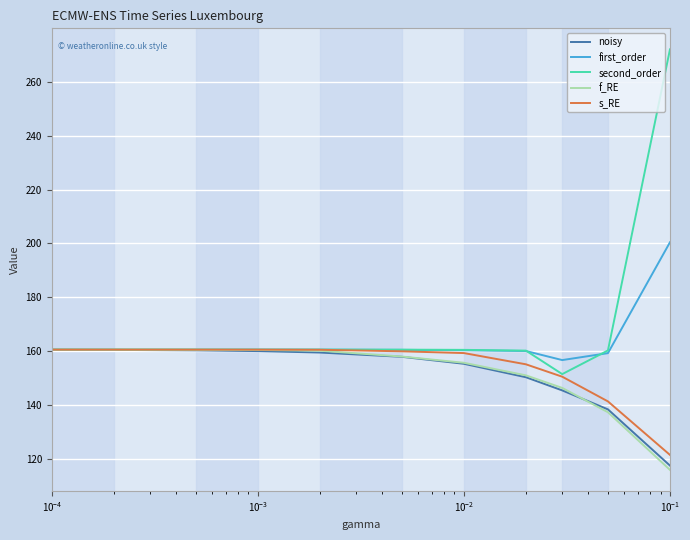

What is the maximum value for noisy?

160.5